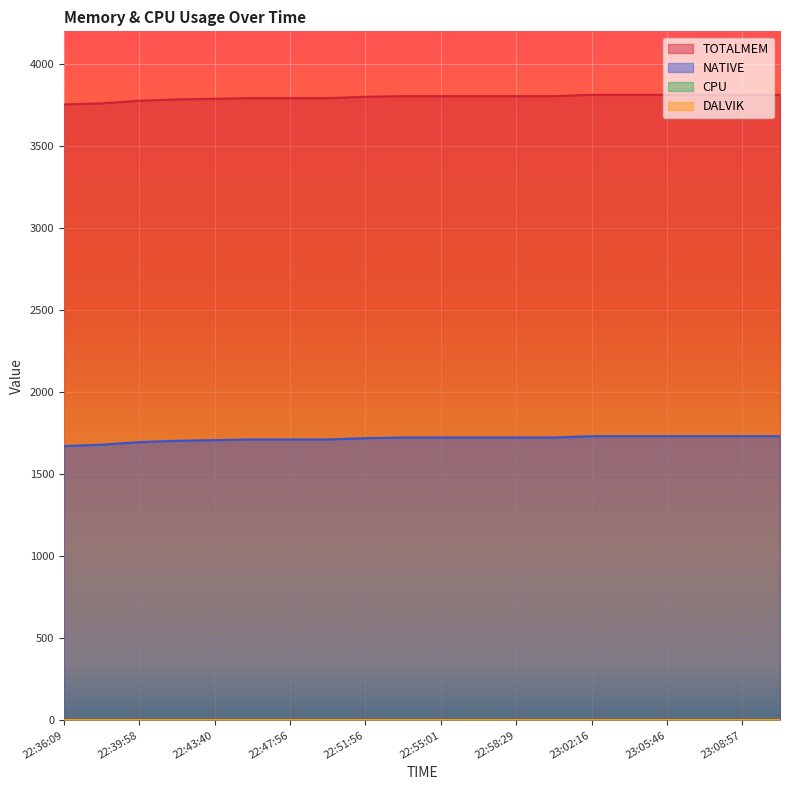

What is the highest value of the TOTALMEM series?

3813.0